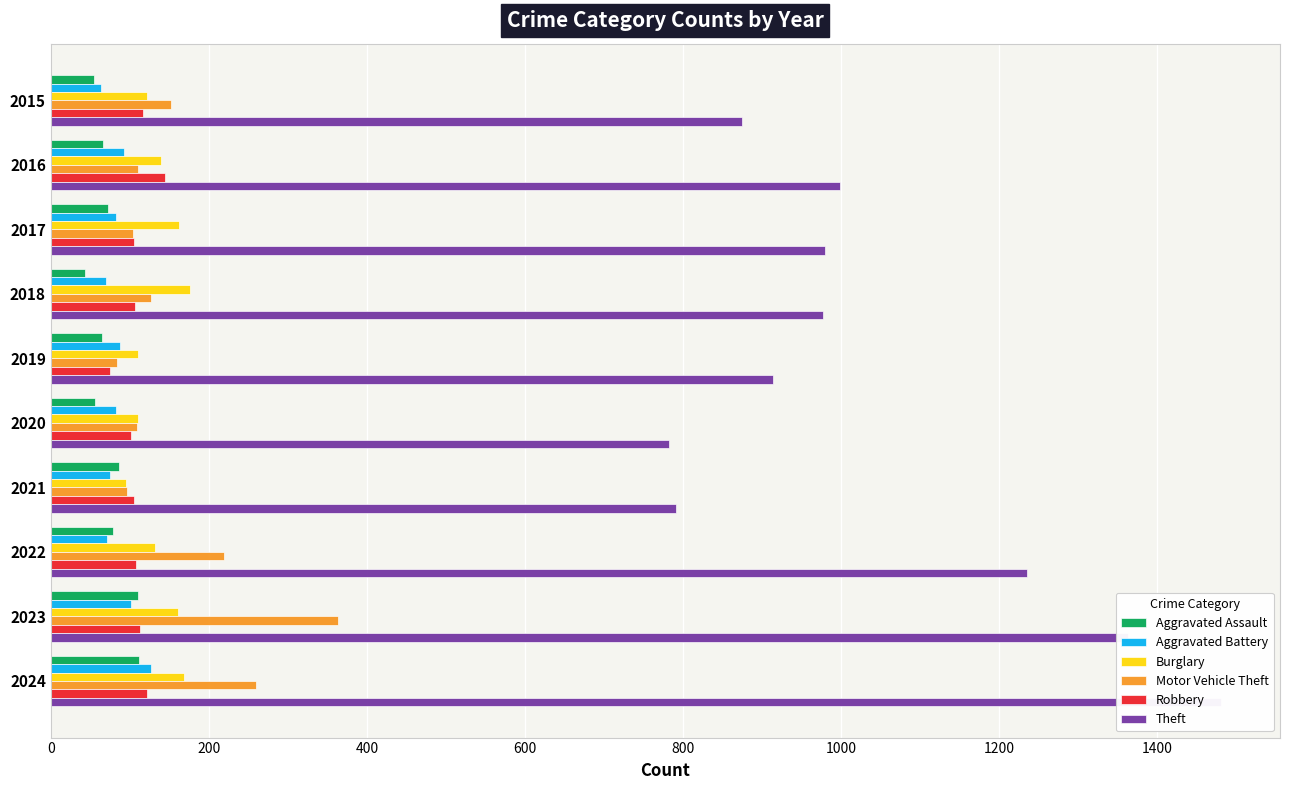

What value does the Robbery series have at 2021, to the nearest 5?

105